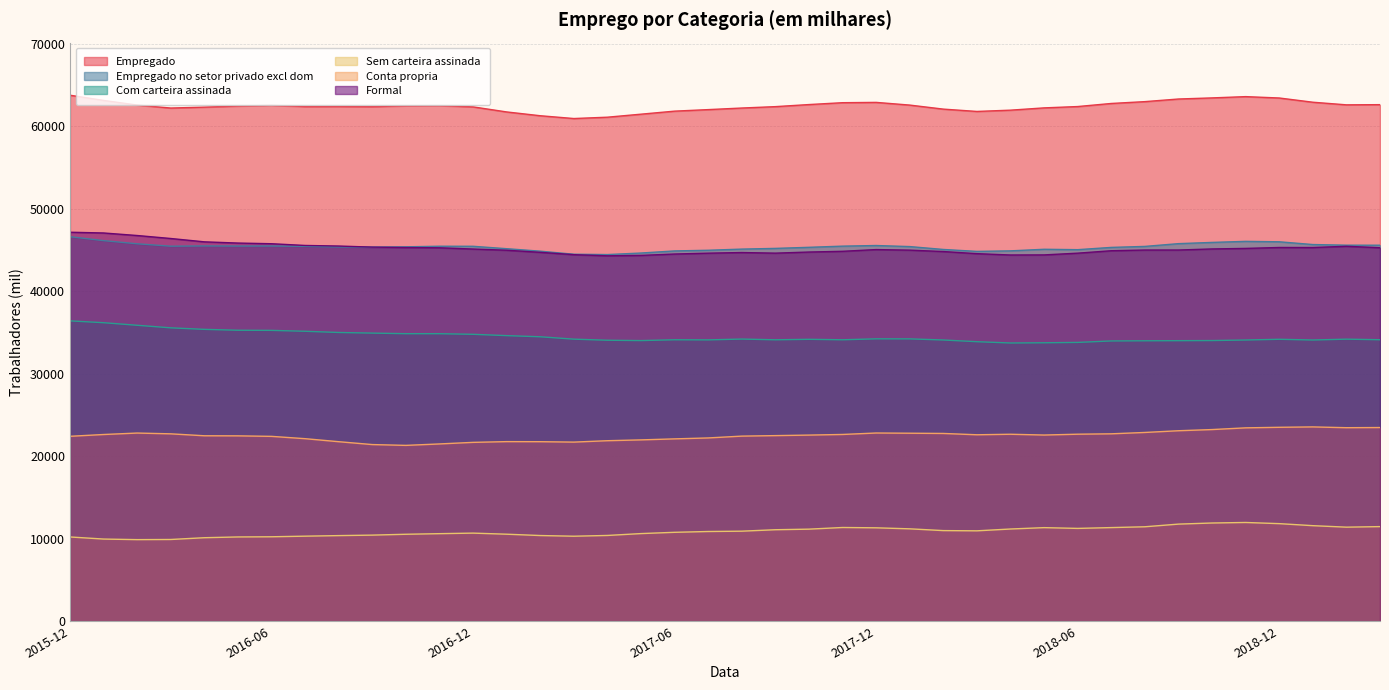

What position from the left is 2016-04?

5